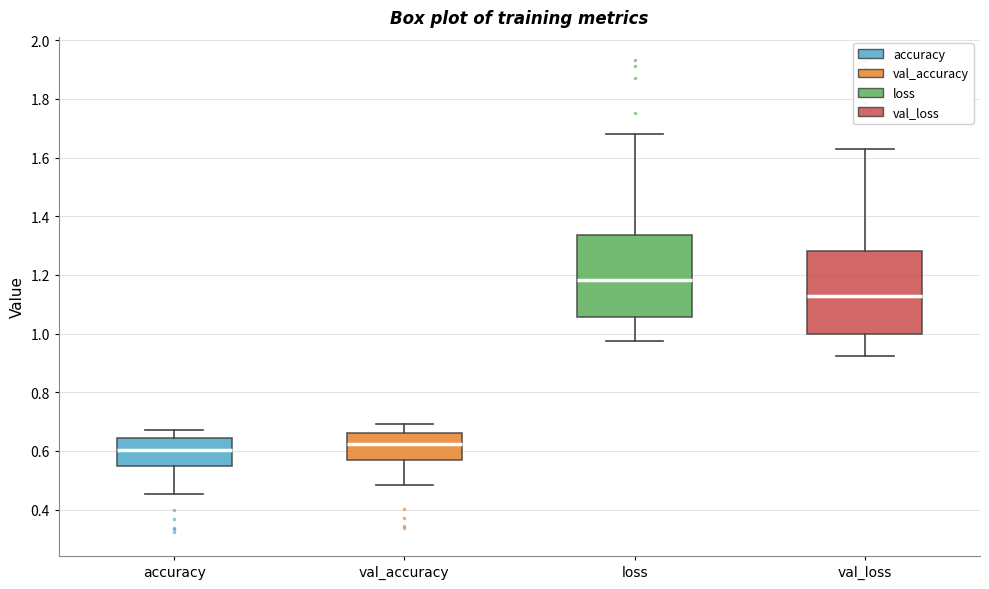

Where is the upper edge of the box for val_loss on the y-axis? The values are not printed on the chart, so give them approximately, as read against the axis.

1.28